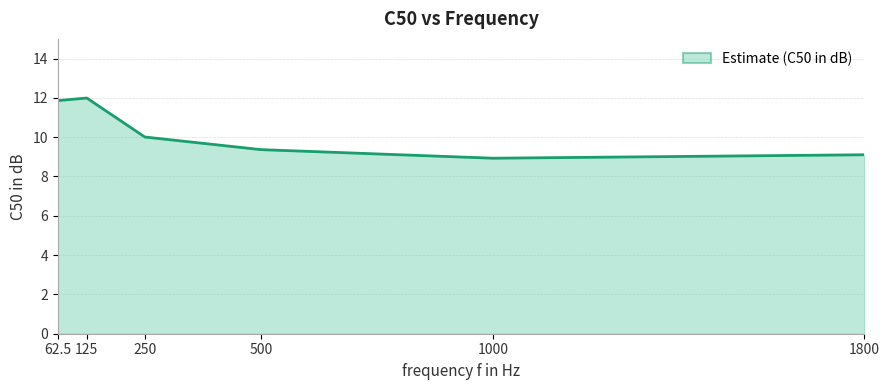

Between 62.5 and 1800, which is larger?

62.5